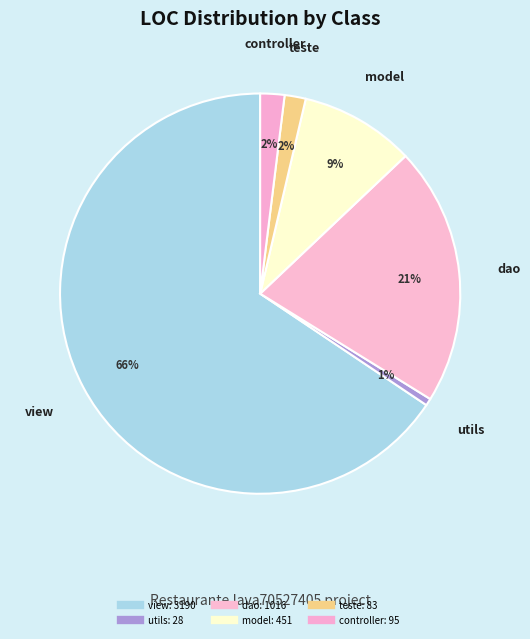

How many segments does this pie chart have?

6